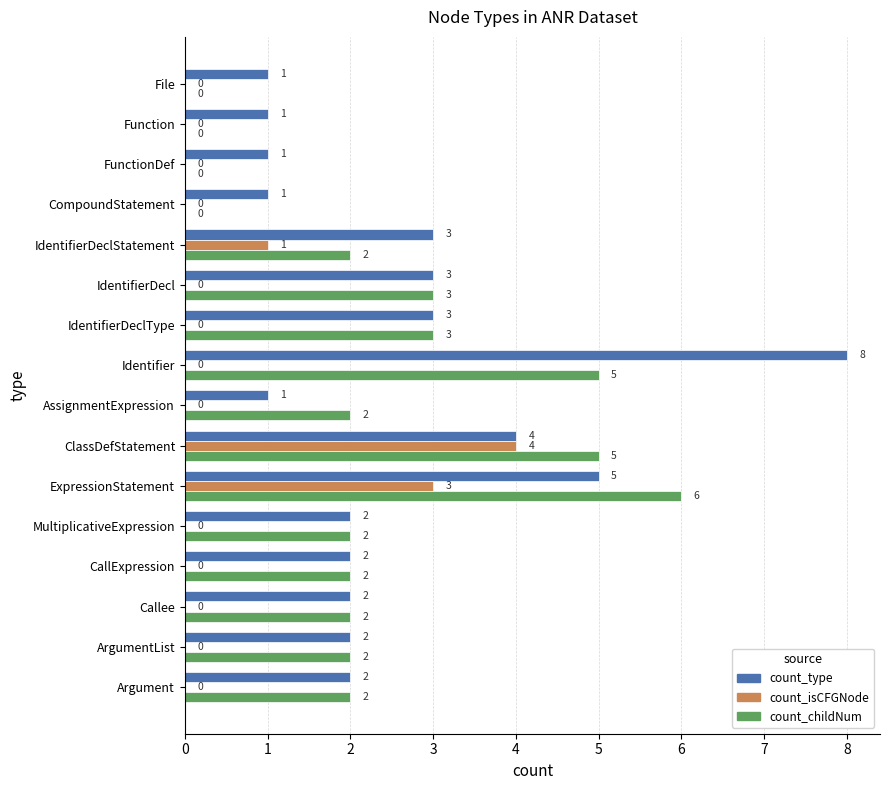

What are all the series names shown in the legend?

count_type, count_isCFGNode, count_childNum